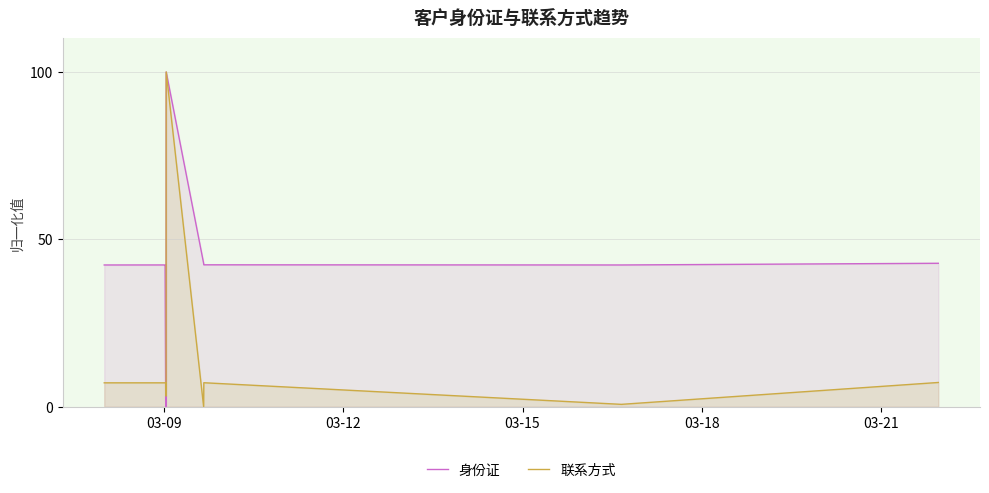

What is the maximum value shown in the chart?

100.0